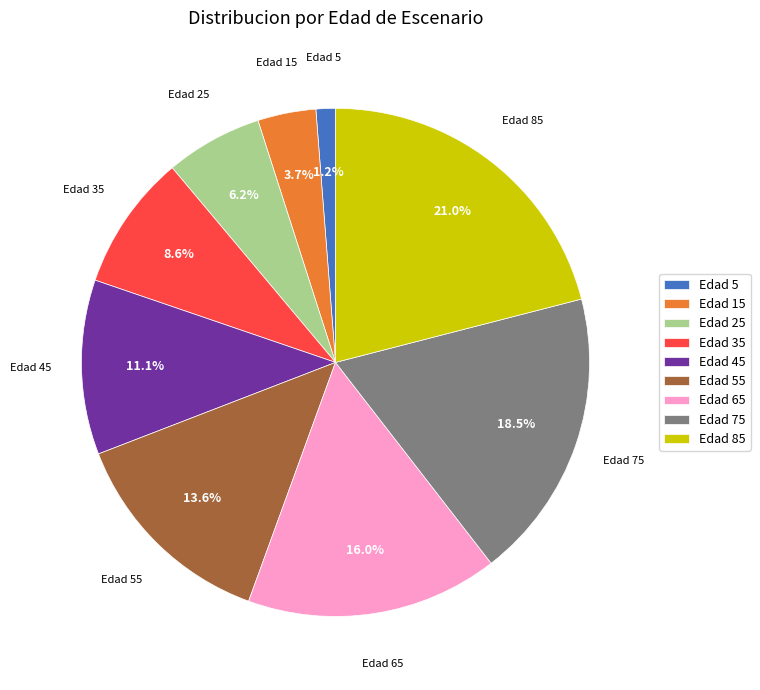

Combined, what portion of the pie is Edad 75 and Edad 45?

29.6%